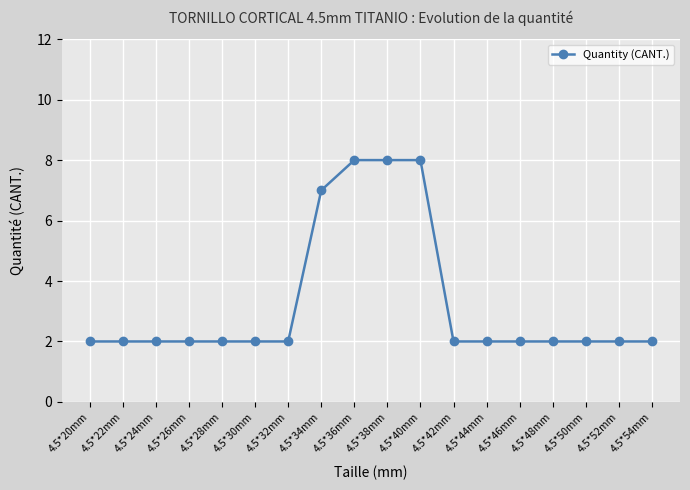

Reading left to right, what are all the values shown in this chart?

2	2	2	2	2	2	2	7	8	8	8	2	2	2	2	2	2	2